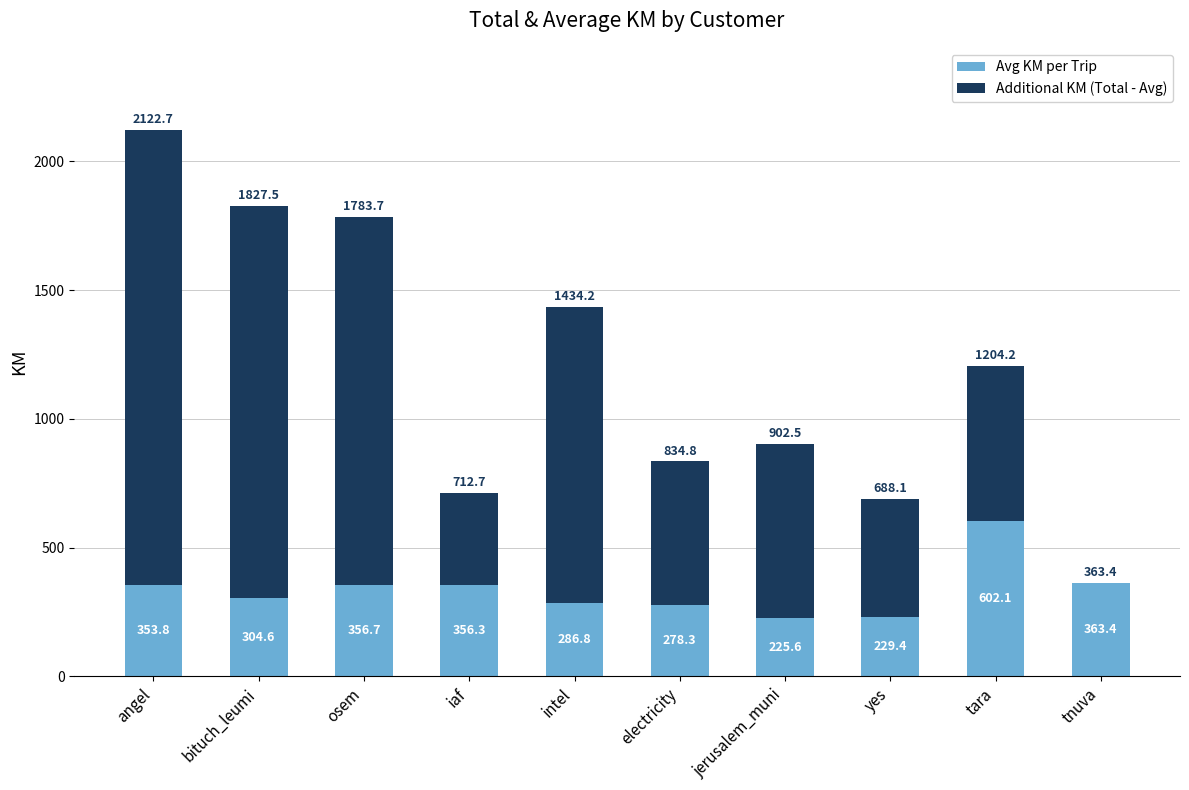

What is the sum of the Avg KM per Trip values at iaf and bituch_leumi?

660.9